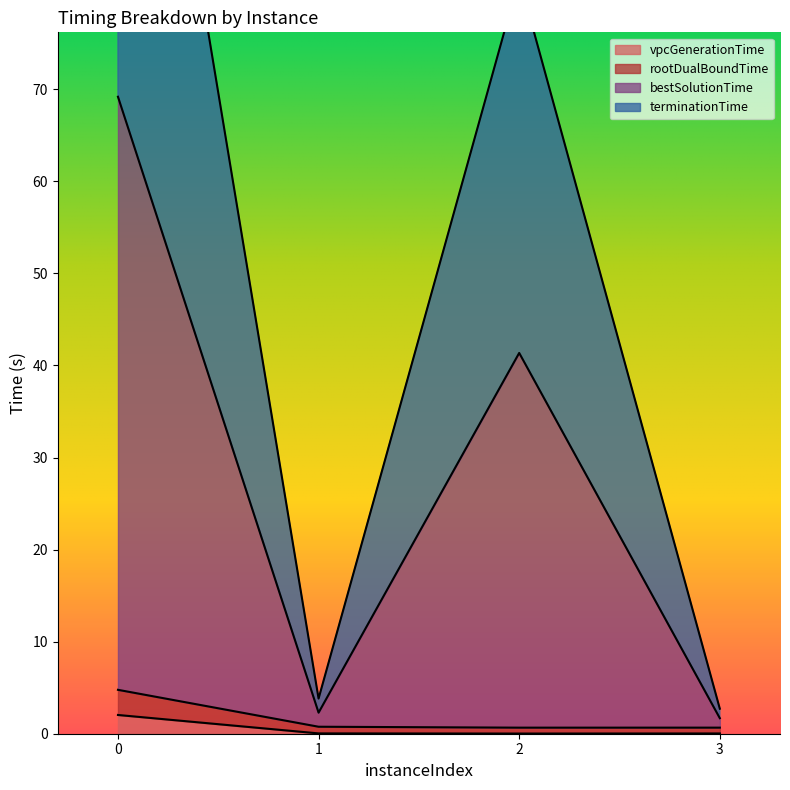

Count the number of categories in the chart.

4